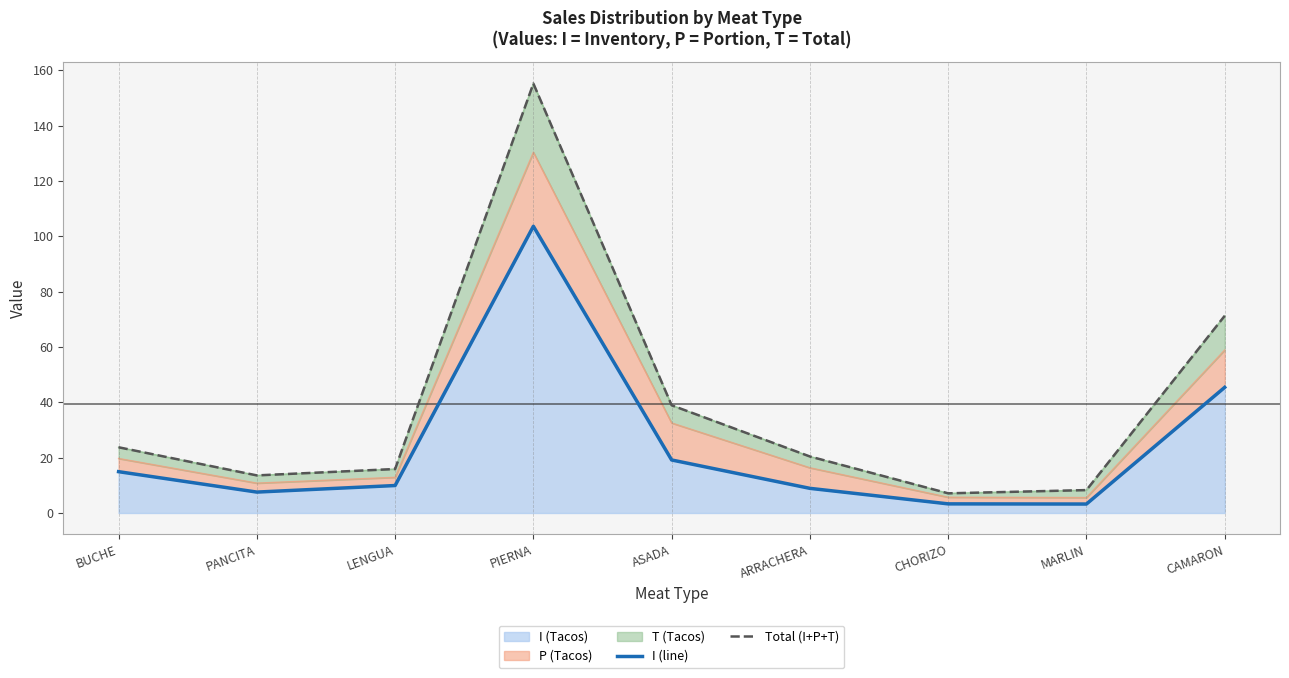

The value of Total (I+P+T) at ARRACHERA is 20.4. True or false?

True